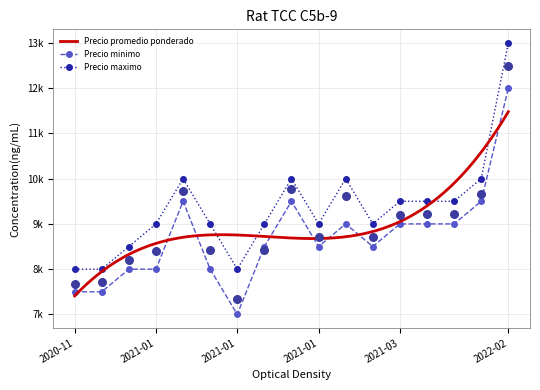

What are all the series names shown in the legend?

Precio promedio ponderado, Precio minimo, Precio maximo